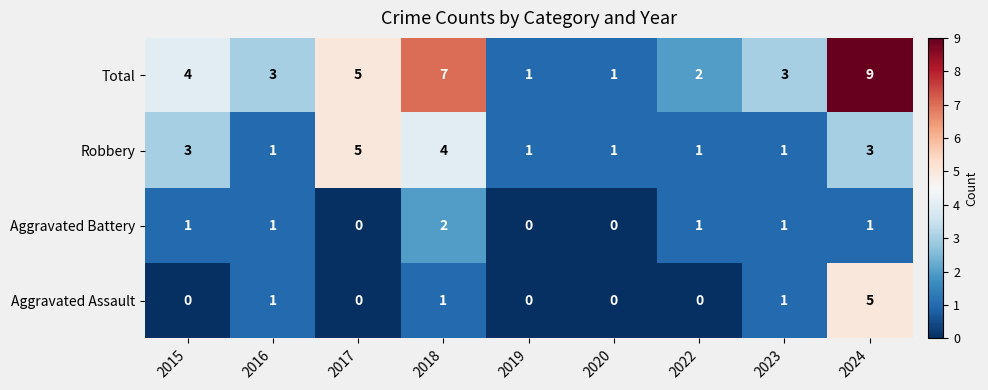

How many Total values are between 2 and 5?

5